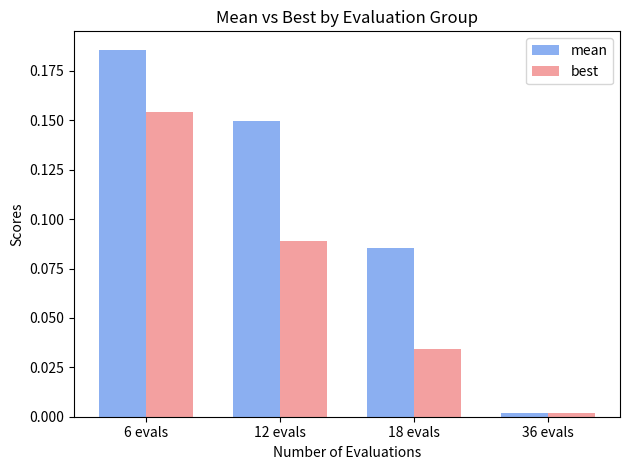

What is the label of the 4th bar from the left?

36 evals